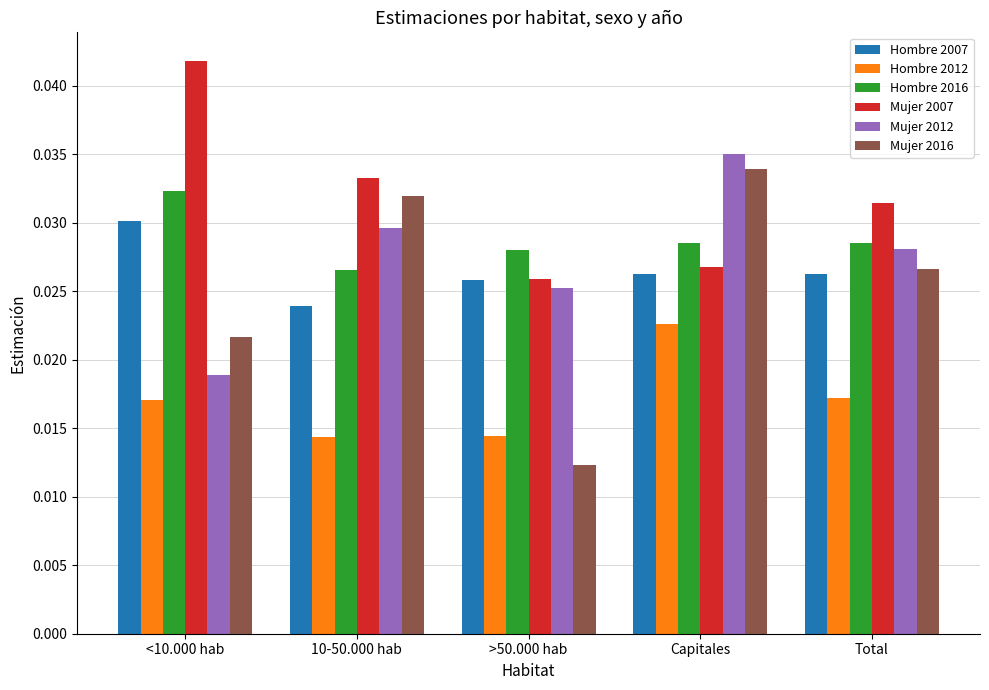

What is the label of the 2nd bar from the left?

10-50.000 hab